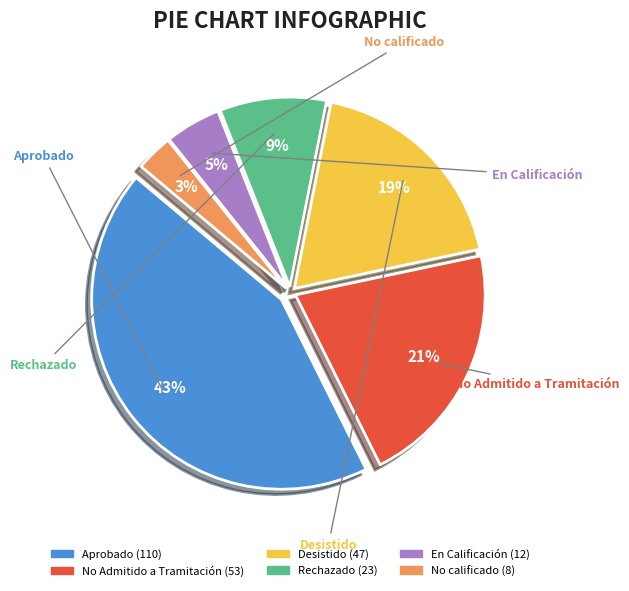

Does any single category account for the majority?

No